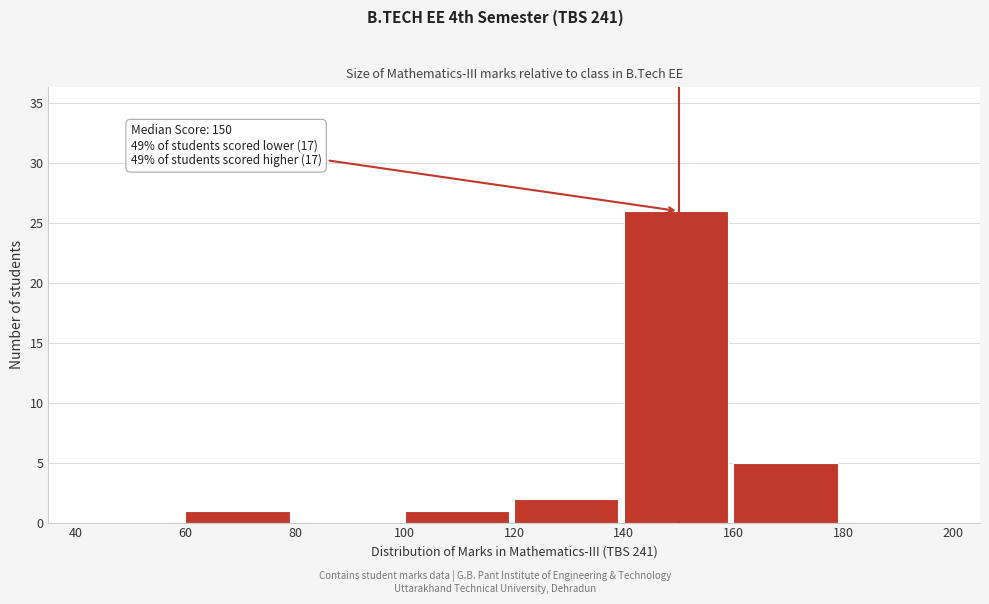

Over which range of the x-axis is the bar tallest?

140 to 160